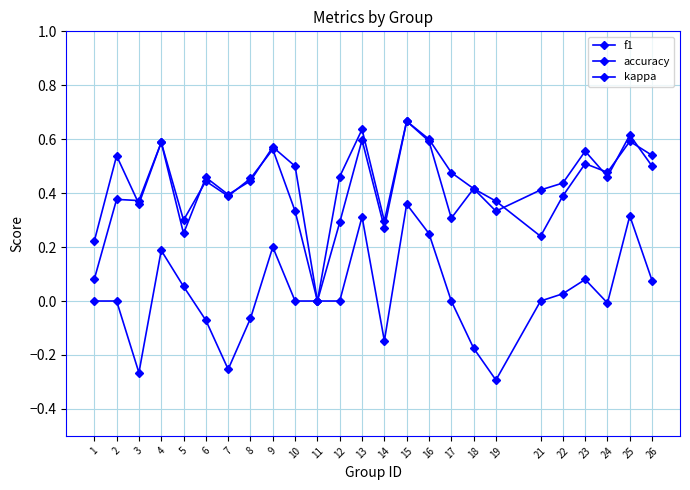

How many lines are shown in the chart?

3